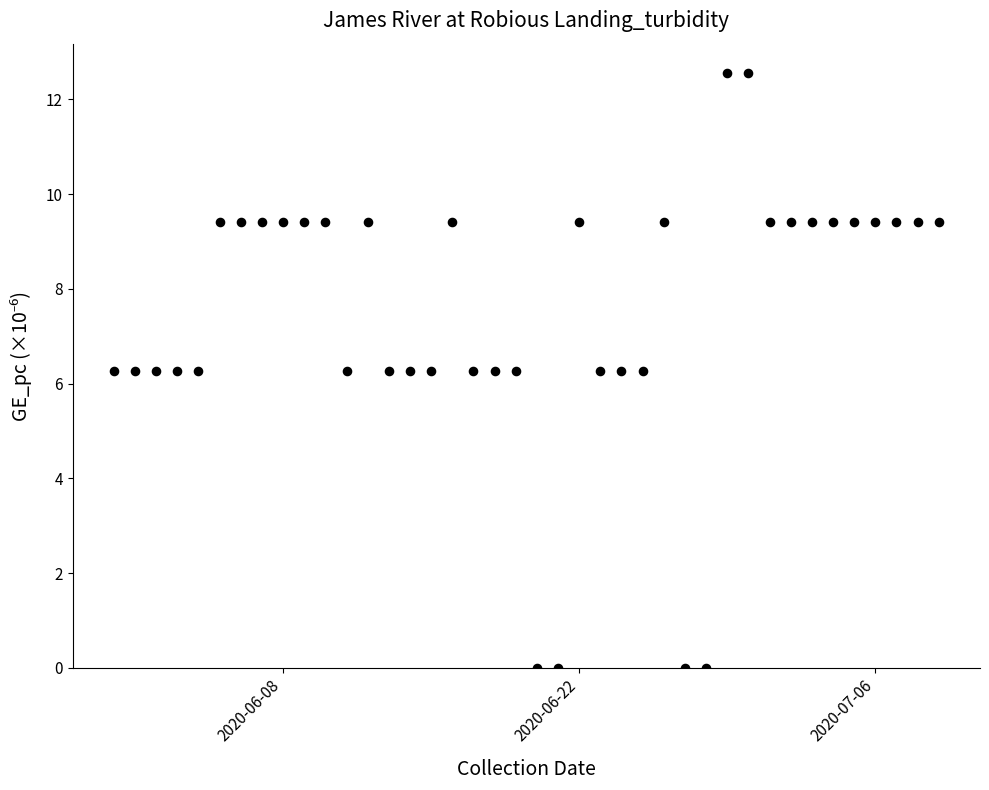

What is the range of X values (max minus min)?

39.0